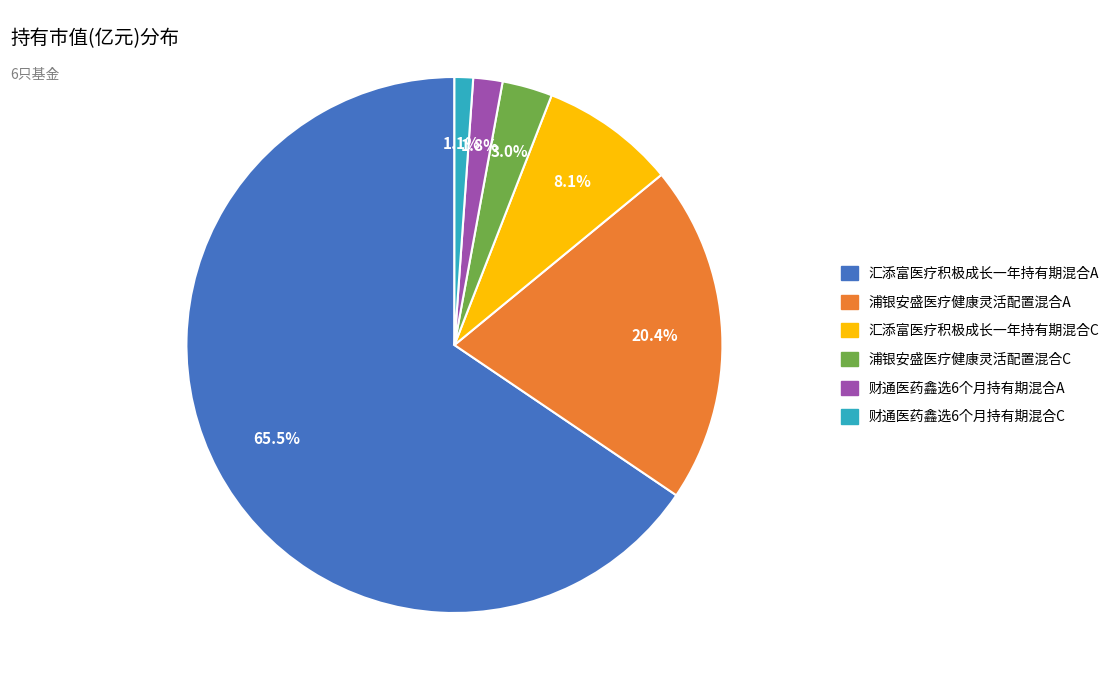

Count the number of slices in the pie.

6